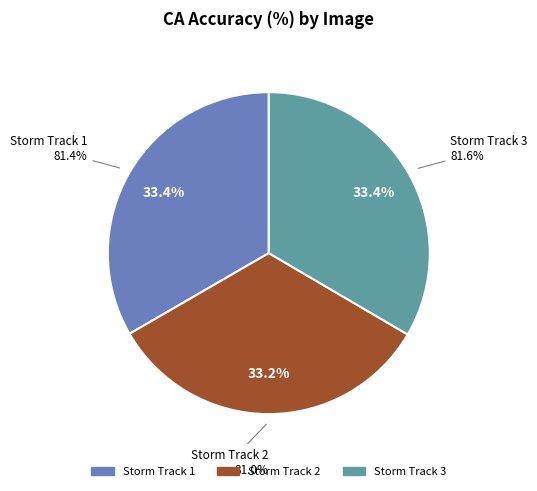

Is the sum of processed_storm_track_3.png and processed_storm_track_2.png greater than half?

Yes